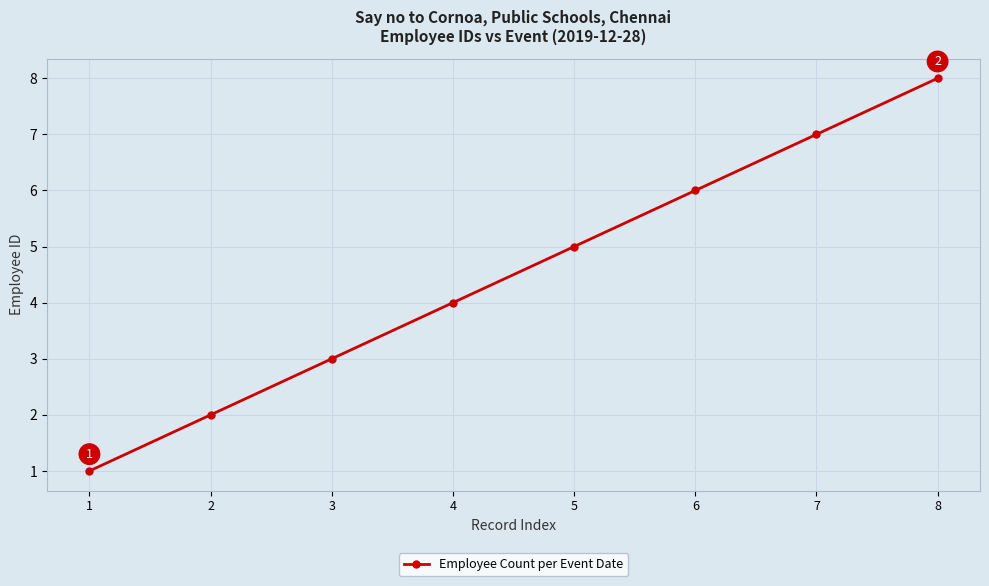

Is it true that the value at 3 is 3?

True